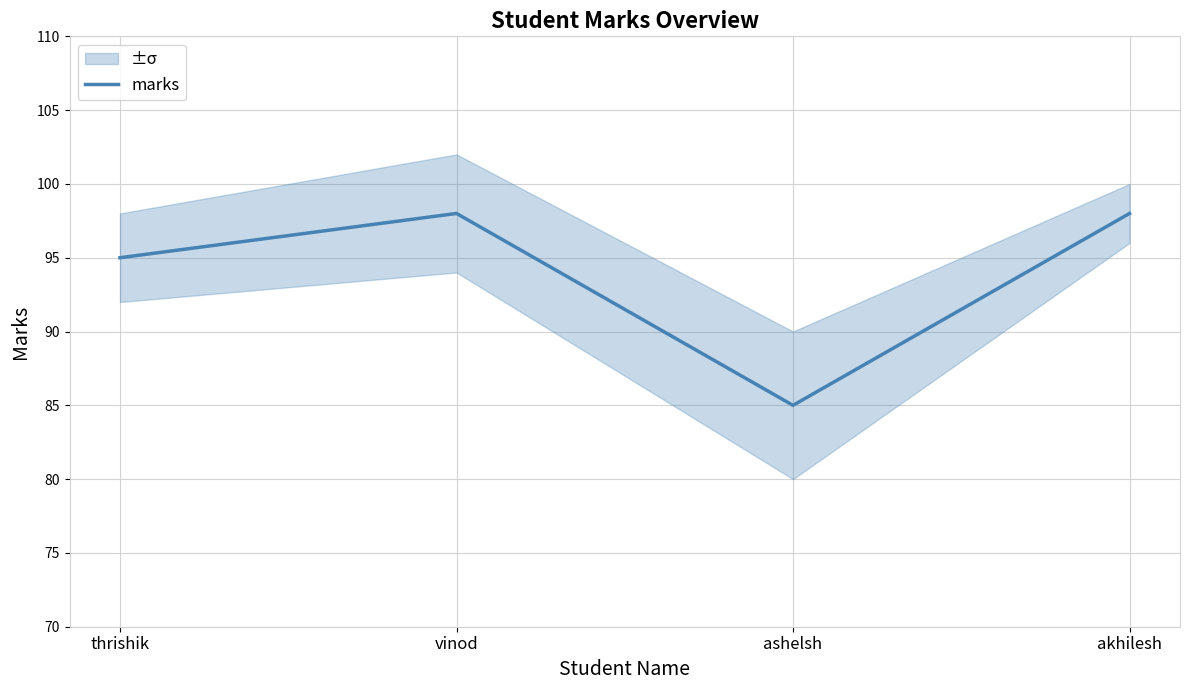

The value at ashelsh is 137. True or false?

False